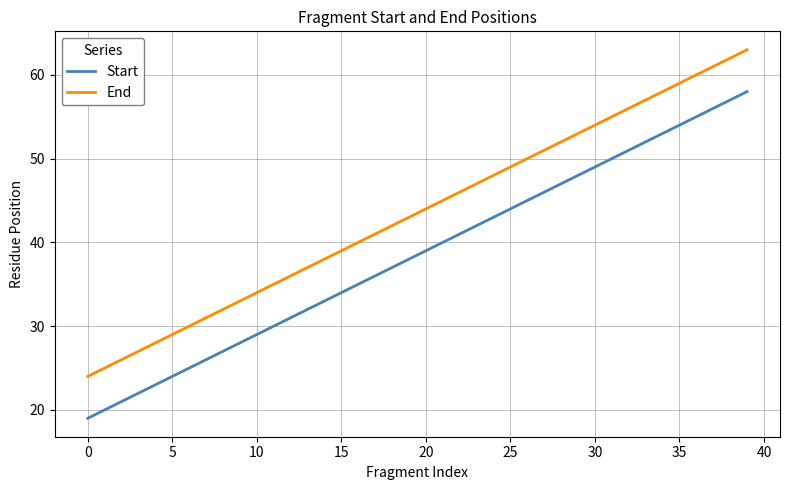

True or false: Start and End intersect in this chart.

False